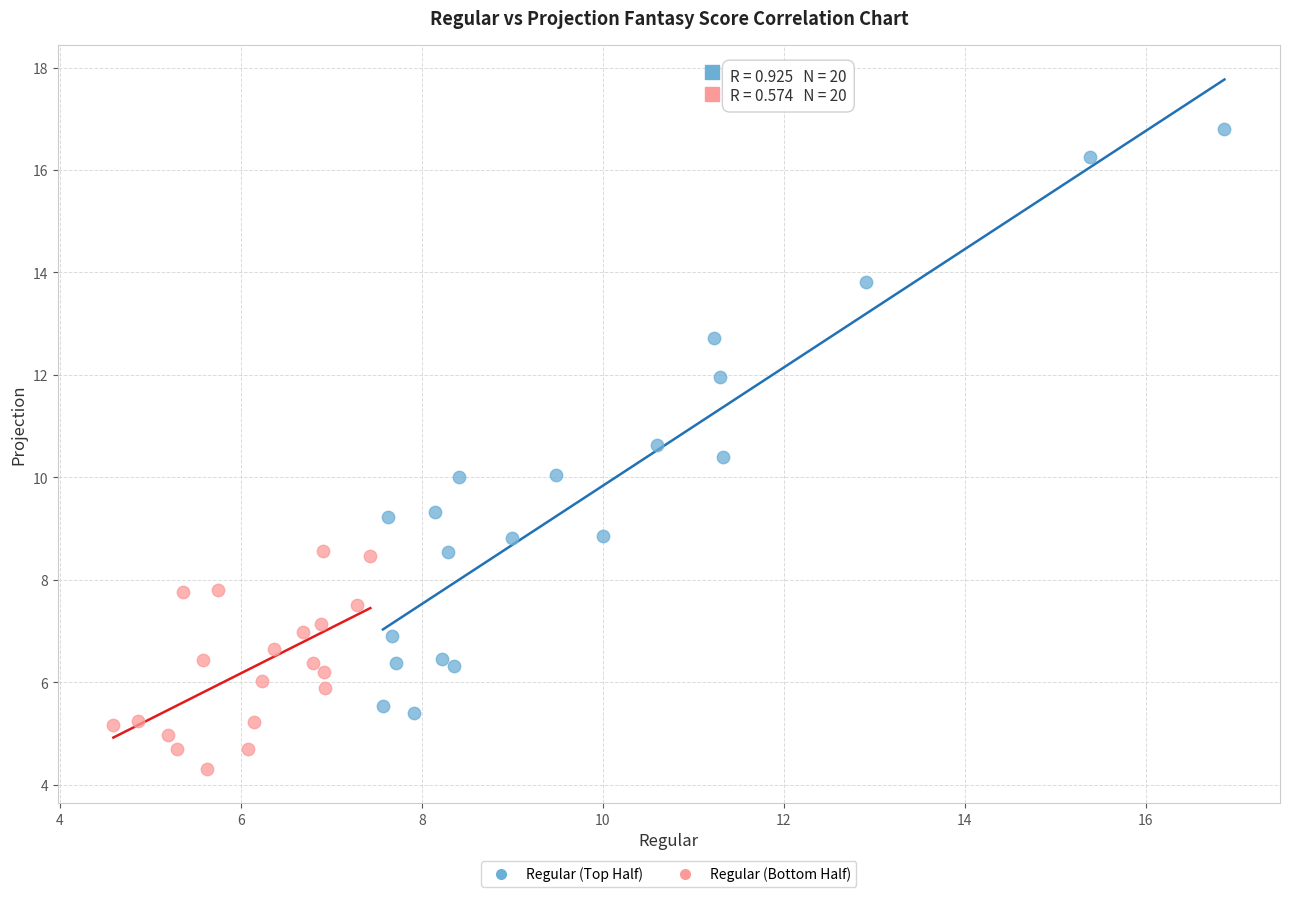

Which series has the widest spread of Y values?

Regular (Top Half)